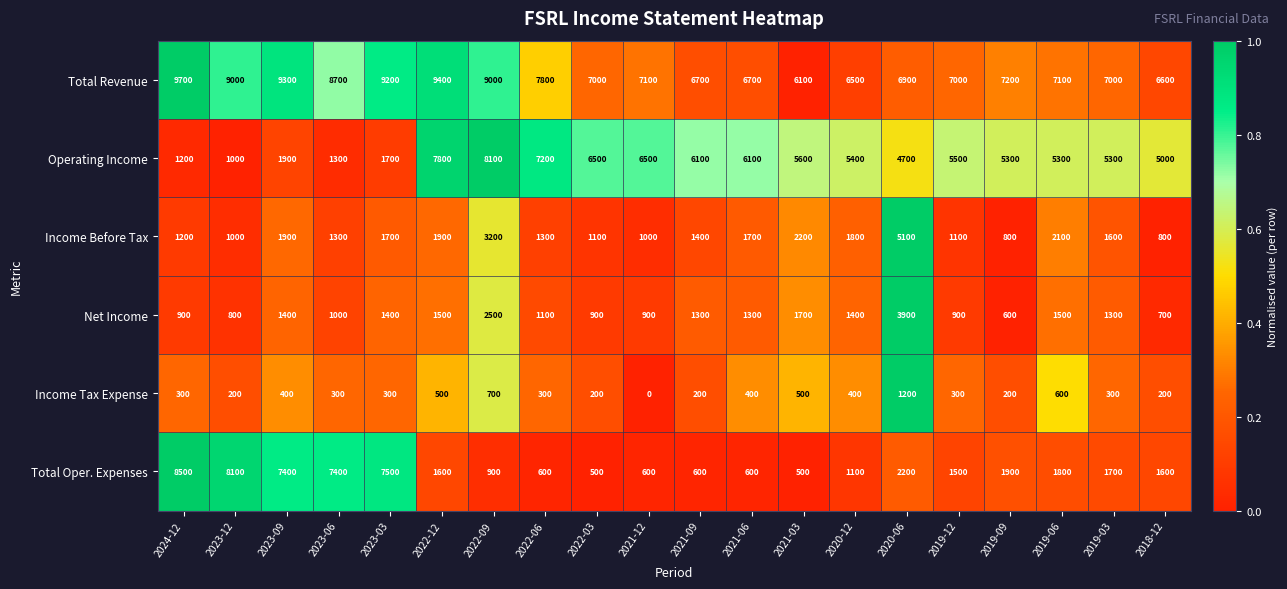

At 2019-06, list the series in order from largest to smallest.

Total Revenue, Operating Income, Income Before Tax, Total Oper. Expenses, Net Income, Income Tax Expense